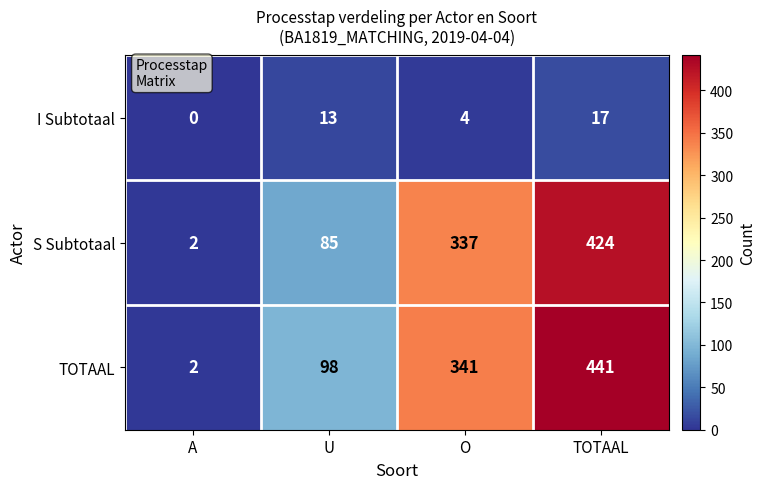

Reading left to right, transcribe all the data shown in this chart.

I Subtotaal: 0	13	4	17
S Subtotaal: 2	85	337	424
TOTAAL: 2	98	341	441